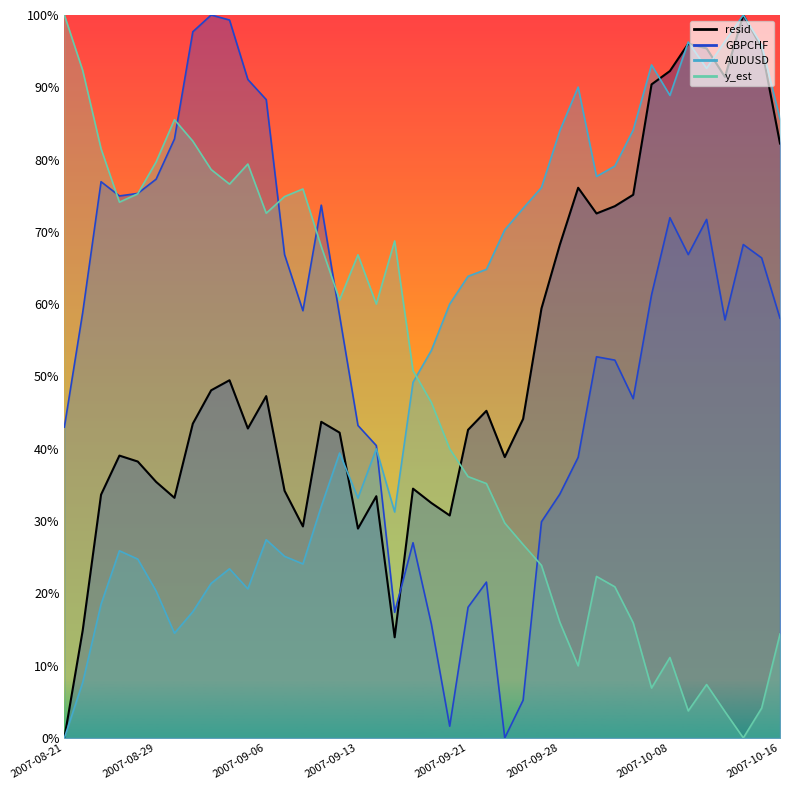

Reading left to right, list all the values displayed in this chart.

resid: 0.0	0.1	0.3	0.4	0.4	0.4	0.3	0.4	0.5	0.5	0.4	0.5	0.3	0.3	0.4	0.4	0.3	0.3	0.1	0.3	0.3	0.3	0.4	0.5	0.4	0.4	0.6	0.7	0.8	0.7	0.7	0.8	0.9	0.9	1.0	1.0	0.9	1.0	1.0	0.8
GBPCHF: 0.4	0.6	0.8	0.7	0.8	0.8	0.8	1.0	1.0	1.0	0.9	0.9	0.7	0.6	0.7	0.6	0.4	0.4	0.2	0.3	0.2	0.0	0.2	0.2	0.0	0.1	0.3	0.3	0.4	0.5	0.5	0.5	0.6	0.7	0.7	0.7	0.6	0.7	0.7	0.6
AUDUSD: 0.0	0.1	0.2	0.3	0.2	0.2	0.1	0.2	0.2	0.2	0.2	0.3	0.3	0.2	0.3	0.4	0.3	0.4	0.3	0.5	0.5	0.6	0.6	0.6	0.7	0.7	0.8	0.8	0.9	0.8	0.8	0.8	0.9	0.9	1.0	0.9	1.0	1.0	1.0	0.9
y_est: 1.0	0.9	0.8	0.7	0.8	0.8	0.9	0.8	0.8	0.8	0.8	0.7	0.7	0.8	0.7	0.6	0.7	0.6	0.7	0.5	0.5	0.4	0.4	0.4	0.3	0.3	0.2	0.2	0.1	0.2	0.2	0.2	0.1	0.1	0.0	0.1	0.0	0.0	0.0	0.1